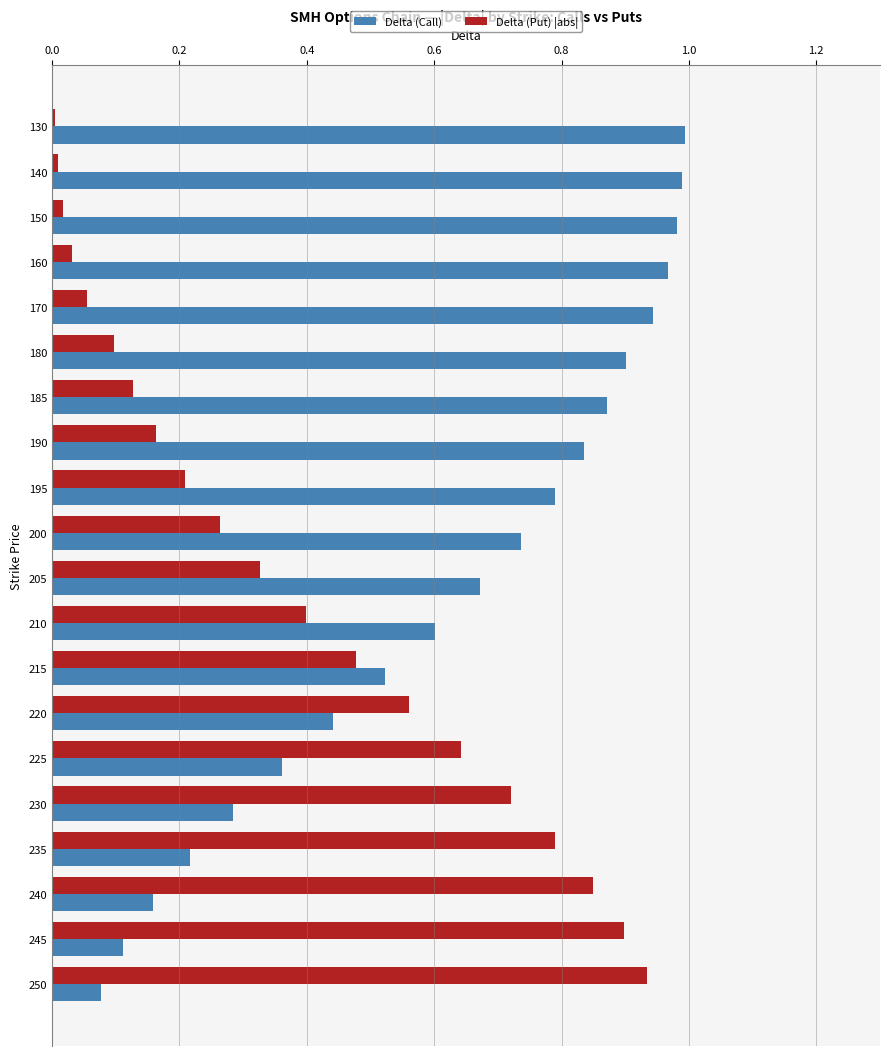

Rank the series by their maximum value, from lowest to highest.

Delta (Put) |abs|, Delta (Call)